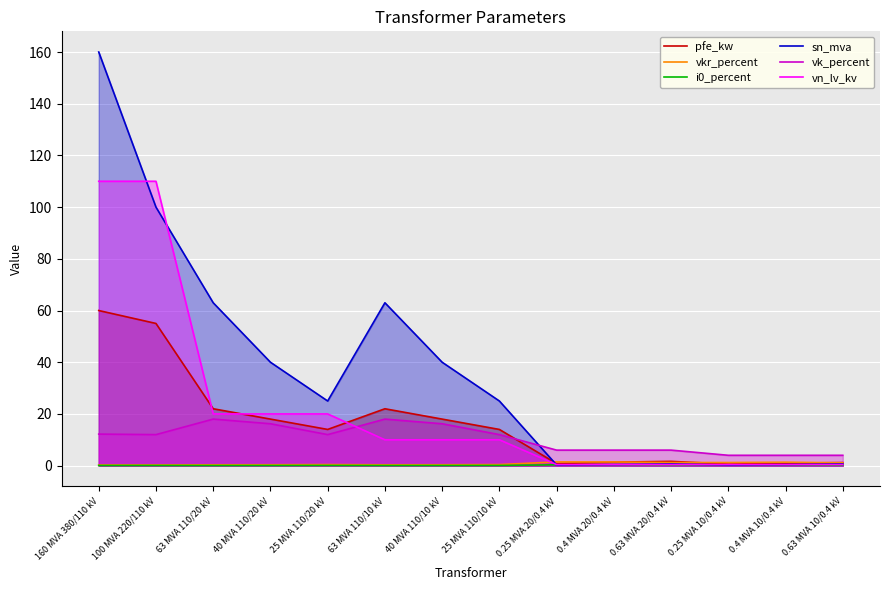

True or false: sn_mva and i0_percent cross at least once.

True